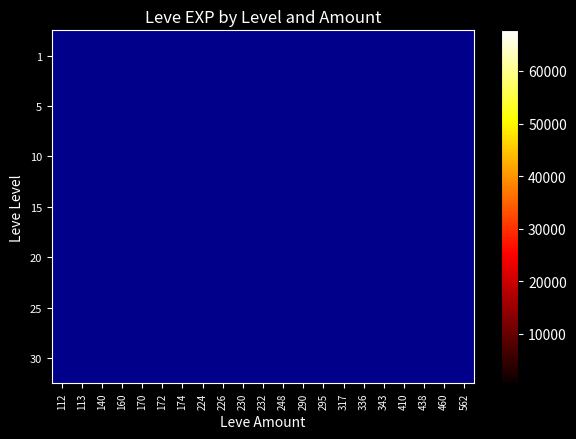

Is the value of 10 at 113 greater than the value of 15 at 112?

No